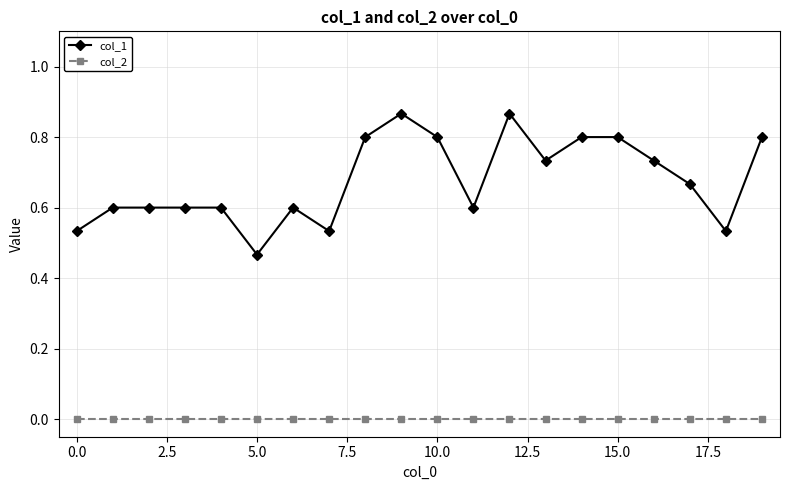

What are all the series names shown in the legend?

col_1, col_2